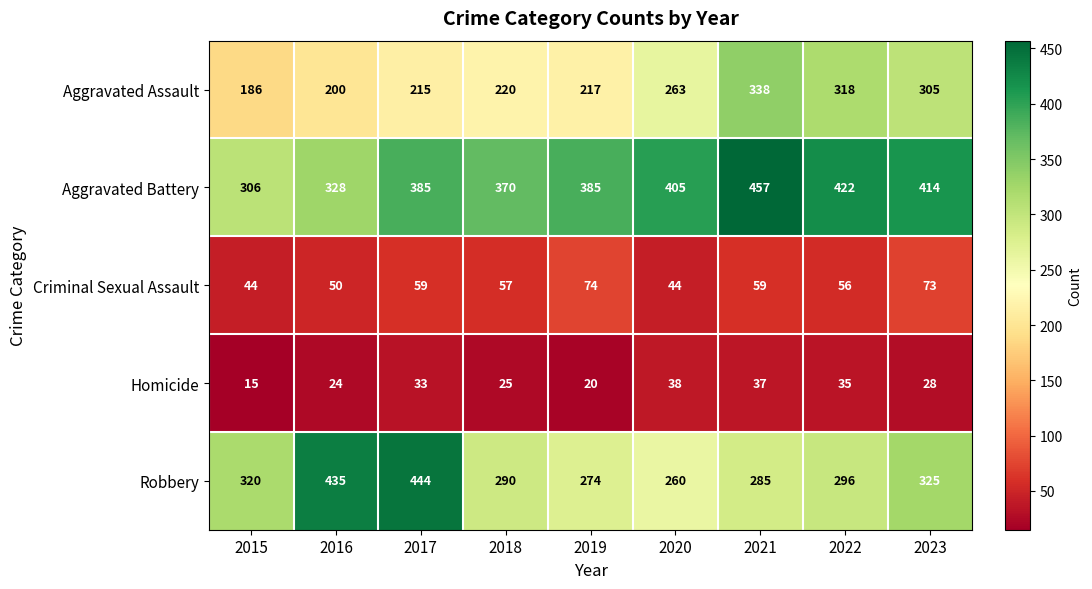

Which series has the largest range (max minus min)?

Robbery